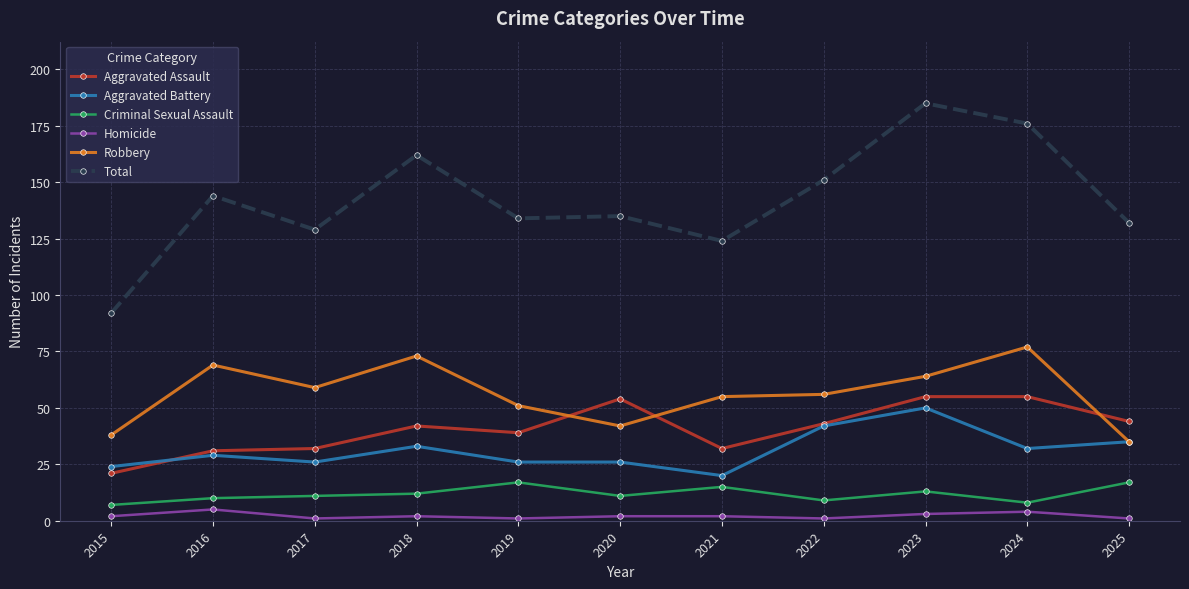

At which category does the chart reach its peak across all series?

2023